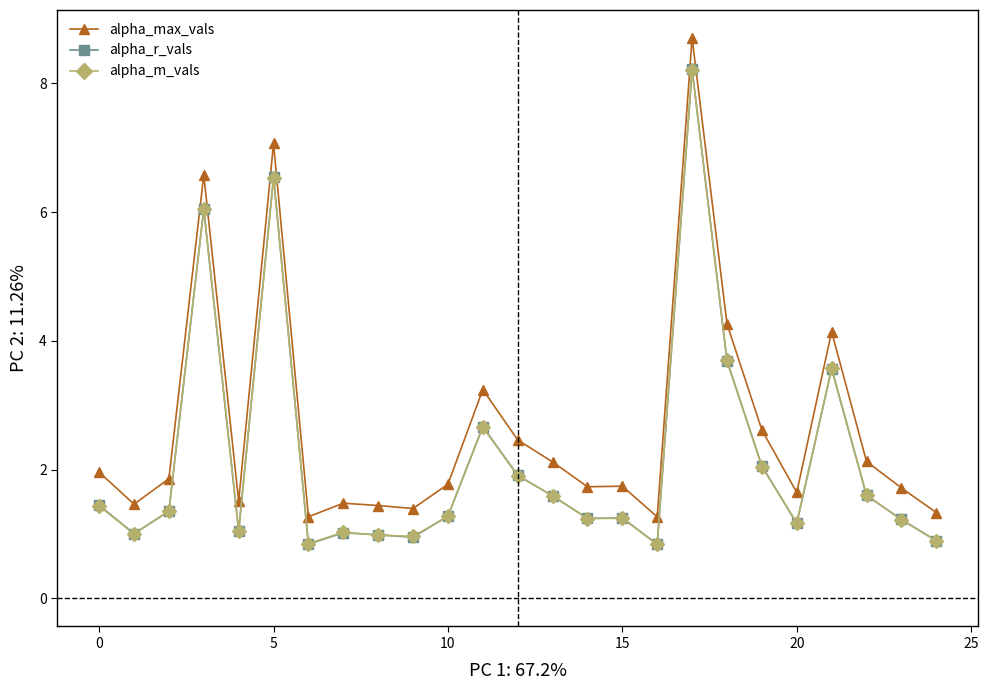

What is the value of the alpha_m_vals point at the 22nd from the left?

3.6